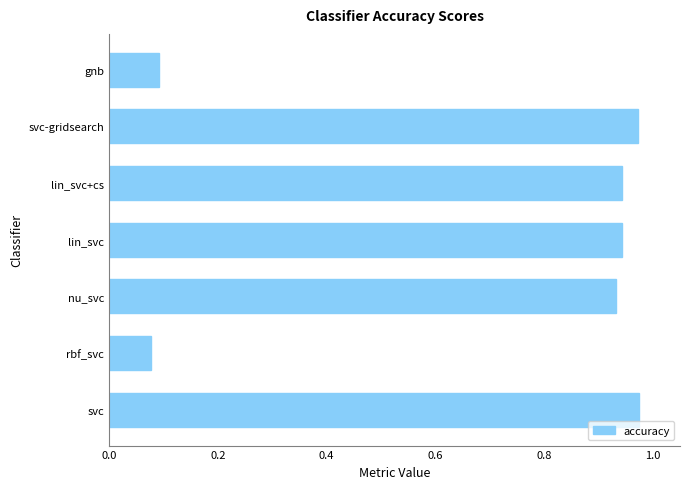

What is the sum of all values?

4.9